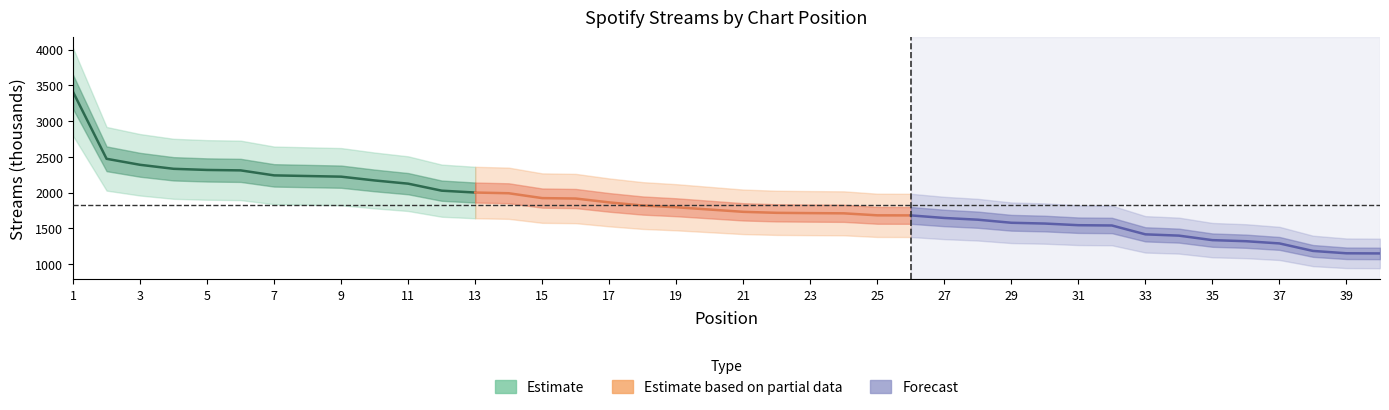

Count the number of values greater than 1763.

19